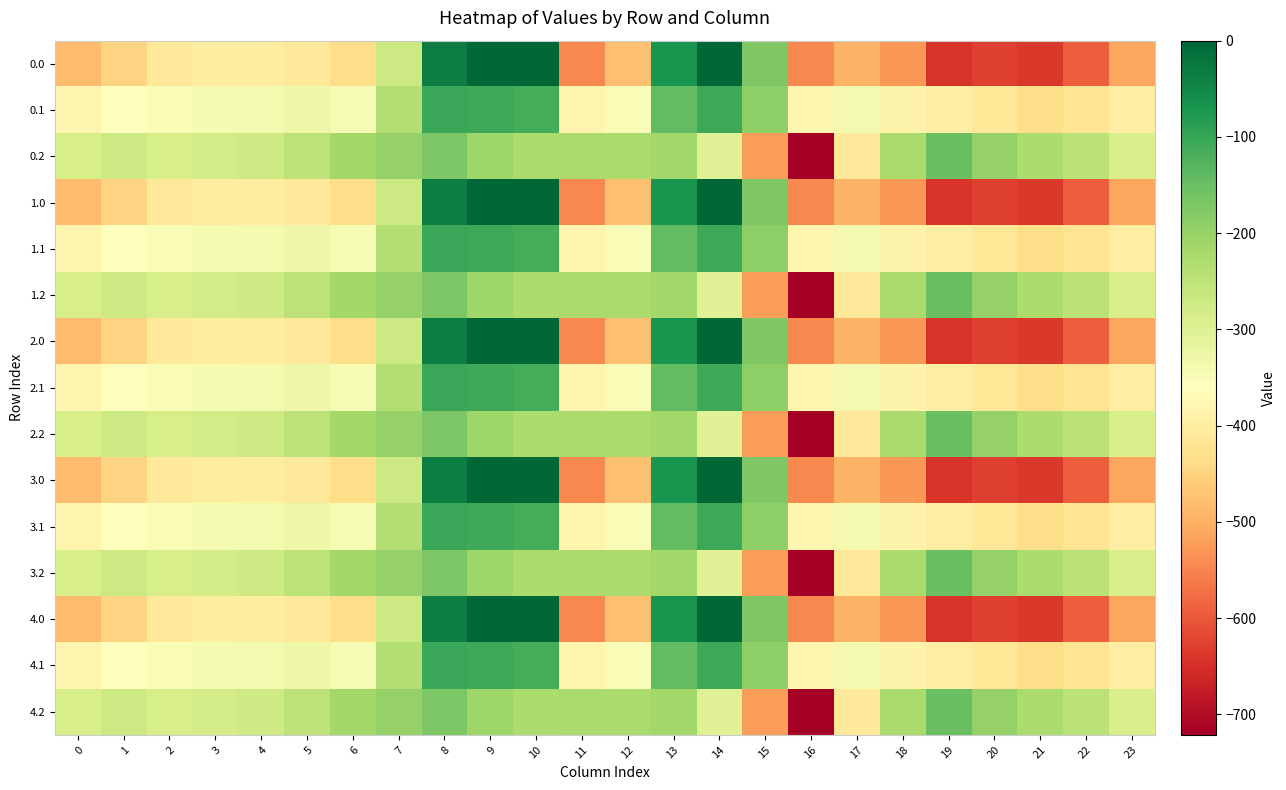

Reading left to right, what are all the values shown in this chart?

0.0: 0=-482.0	1=-449.5	2=-410.3	3=-404.4	4=-404.9	5=-410.8	6=-435.0	7=-270.7	8=-35.0	9=0.0	10=0.0	11=-544.3	12=-477.2	13=-70.2	14=-0.3	15=-172.8	16=-545.4	17=-493.8	18=-529.6	19=-644.5	20=-629.9	21=-638.4	22=-592.3	23=-511.3
0.1: 0=-384.6	1=-361.1	2=-347.9	3=-342.7	4=-339.6	5=-329.5	6=-345.2	7=-234.9	8=-102.3	9=-104.8	10=-114.0	11=-384.7	12=-350.8	13=-141.2	14=-105.5	15=-190.4	16=-380.5	17=-340.1	18=-388.5	19=-399.7	20=-414.5	21=-432.4	22=-419.9	23=-399.4
0.2: 0=-287.1	1=-272.7	2=-285.5	3=-281.0	4=-274.4	5=-248.1	6=-216.4	7=-199.0	8=-169.5	9=-209.6	10=-228.0	11=-225.2	12=-224.3	13=-212.2	14=-301.9	15=-522.2	16=-721.2	17=-409.5	18=-223.1	19=-151.1	20=-199.2	21=-226.4	22=-247.4	23=-287.5
1.0: 0=-482.0	1=-449.5	2=-410.3	3=-404.4	4=-404.9	5=-410.8	6=-435.0	7=-270.7	8=-35.0	9=0.0	10=0.0	11=-544.3	12=-477.2	13=-70.2	14=-0.3	15=-172.8	16=-545.4	17=-493.8	18=-529.6	19=-644.5	20=-629.9	21=-638.4	22=-592.3	23=-511.3
1.1: 0=-384.6	1=-361.1	2=-347.9	3=-342.7	4=-339.6	5=-329.5	6=-345.2	7=-234.9	8=-102.3	9=-104.8	10=-114.0	11=-384.7	12=-350.8	13=-141.2	14=-105.5	15=-190.4	16=-380.5	17=-340.1	18=-388.5	19=-399.7	20=-414.5	21=-432.4	22=-419.9	23=-399.4
1.2: 0=-287.1	1=-272.7	2=-285.5	3=-281.0	4=-274.4	5=-248.1	6=-216.4	7=-199.0	8=-169.5	9=-209.6	10=-228.0	11=-225.2	12=-224.3	13=-212.2	14=-301.9	15=-522.2	16=-721.2	17=-409.5	18=-223.1	19=-151.1	20=-199.2	21=-226.4	22=-247.4	23=-287.5
2.0: 0=-482.0	1=-449.5	2=-410.3	3=-404.4	4=-404.9	5=-410.8	6=-435.0	7=-270.7	8=-35.0	9=0.0	10=0.0	11=-544.3	12=-477.2	13=-70.2	14=-0.3	15=-172.8	16=-545.4	17=-493.8	18=-529.6	19=-644.5	20=-629.9	21=-638.4	22=-592.3	23=-511.3
2.1: 0=-384.6	1=-361.1	2=-347.9	3=-342.7	4=-339.6	5=-329.5	6=-345.2	7=-234.9	8=-102.3	9=-104.8	10=-114.0	11=-384.7	12=-350.8	13=-141.2	14=-105.5	15=-190.4	16=-380.5	17=-340.1	18=-388.5	19=-399.7	20=-414.5	21=-432.4	22=-419.9	23=-399.4
2.2: 0=-287.1	1=-272.7	2=-285.5	3=-281.0	4=-274.4	5=-248.1	6=-216.4	7=-199.0	8=-169.5	9=-209.6	10=-228.0	11=-225.2	12=-224.3	13=-212.2	14=-301.9	15=-522.2	16=-721.2	17=-409.5	18=-223.1	19=-151.1	20=-199.2	21=-226.4	22=-247.4	23=-287.5
3.0: 0=-482.0	1=-449.5	2=-410.3	3=-404.4	4=-404.9	5=-410.8	6=-435.0	7=-270.7	8=-35.0	9=0.0	10=0.0	11=-544.3	12=-477.2	13=-70.2	14=-0.3	15=-172.8	16=-545.4	17=-493.8	18=-529.6	19=-644.5	20=-629.9	21=-638.4	22=-592.3	23=-511.3
3.1: 0=-384.6	1=-361.1	2=-347.9	3=-342.7	4=-339.6	5=-329.5	6=-345.2	7=-234.9	8=-102.3	9=-104.8	10=-114.0	11=-384.7	12=-350.8	13=-141.2	14=-105.5	15=-190.4	16=-380.5	17=-340.1	18=-388.5	19=-399.7	20=-414.5	21=-432.4	22=-419.9	23=-399.4
3.2: 0=-287.1	1=-272.7	2=-285.5	3=-281.0	4=-274.4	5=-248.1	6=-216.4	7=-199.0	8=-169.5	9=-209.6	10=-228.0	11=-225.2	12=-224.3	13=-212.2	14=-301.9	15=-522.2	16=-721.2	17=-409.5	18=-223.1	19=-151.1	20=-199.2	21=-226.4	22=-247.4	23=-287.5
4.0: 0=-482.0	1=-449.5	2=-410.3	3=-404.4	4=-404.9	5=-410.8	6=-435.0	7=-270.7	8=-35.0	9=0.0	10=0.0	11=-544.3	12=-477.2	13=-70.2	14=-0.3	15=-172.8	16=-545.4	17=-493.8	18=-529.6	19=-644.5	20=-629.9	21=-638.4	22=-592.3	23=-511.3
4.1: 0=-384.6	1=-361.1	2=-347.9	3=-342.7	4=-339.6	5=-329.5	6=-345.2	7=-234.9	8=-102.3	9=-104.8	10=-114.0	11=-384.7	12=-350.8	13=-141.2	14=-105.5	15=-190.4	16=-380.5	17=-340.1	18=-388.5	19=-399.7	20=-414.5	21=-432.4	22=-419.9	23=-399.4
4.2: 0=-287.1	1=-272.7	2=-285.5	3=-281.0	4=-274.4	5=-248.1	6=-216.4	7=-199.0	8=-169.5	9=-209.6	10=-228.0	11=-225.2	12=-224.3	13=-212.2	14=-301.9	15=-522.2	16=-721.2	17=-409.5	18=-223.1	19=-151.1	20=-199.2	21=-226.4	22=-247.4	23=-287.5